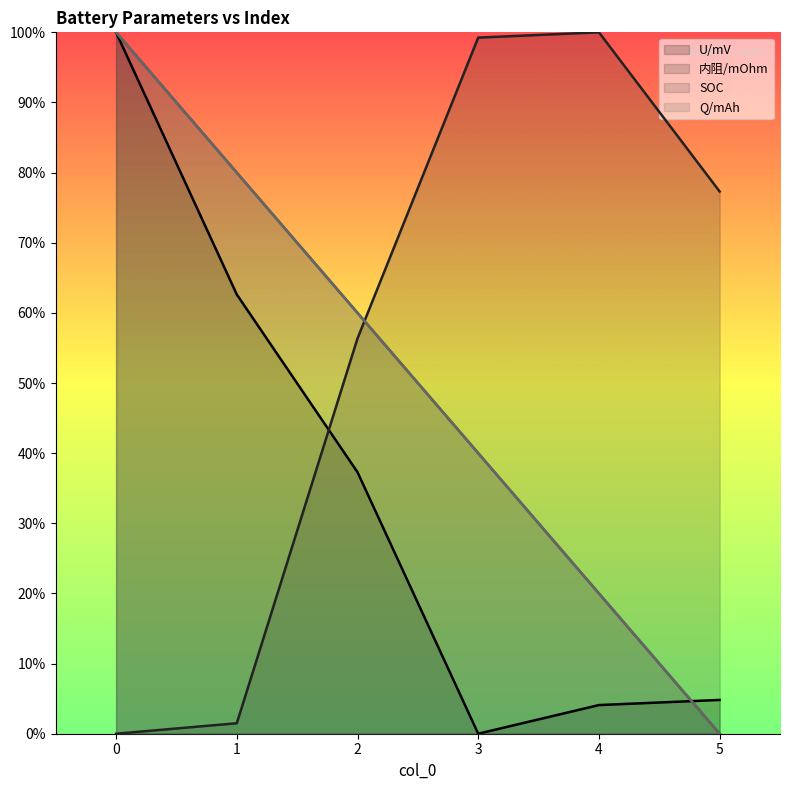

What is the difference between the highest and lowest values at 0?

100.0